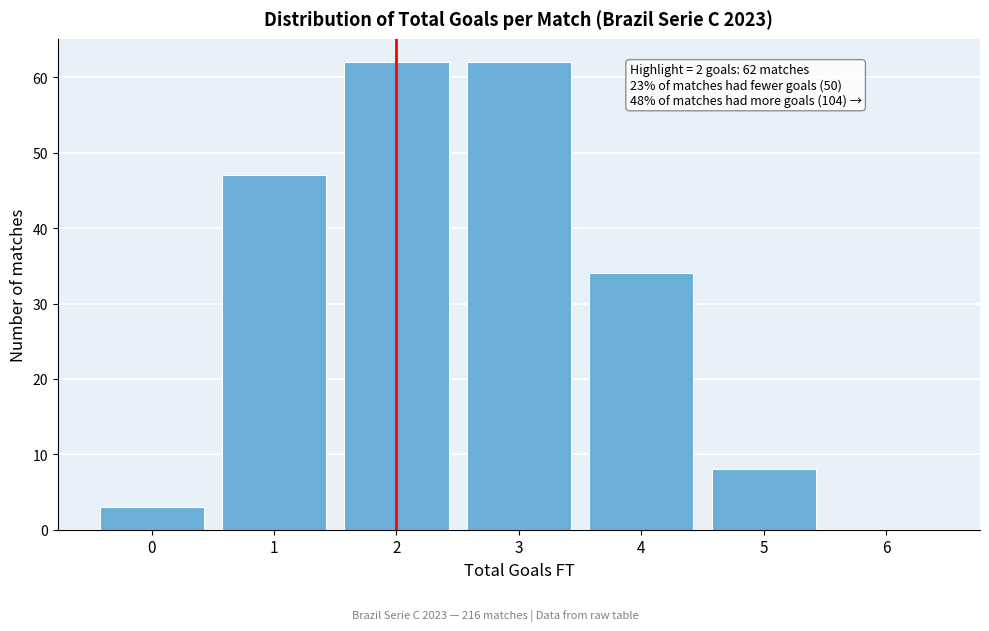

Reading left to right, transcribe all the data shown in this chart.

0=3	1=47	2=62	3=62	4=34	5=8	6=0